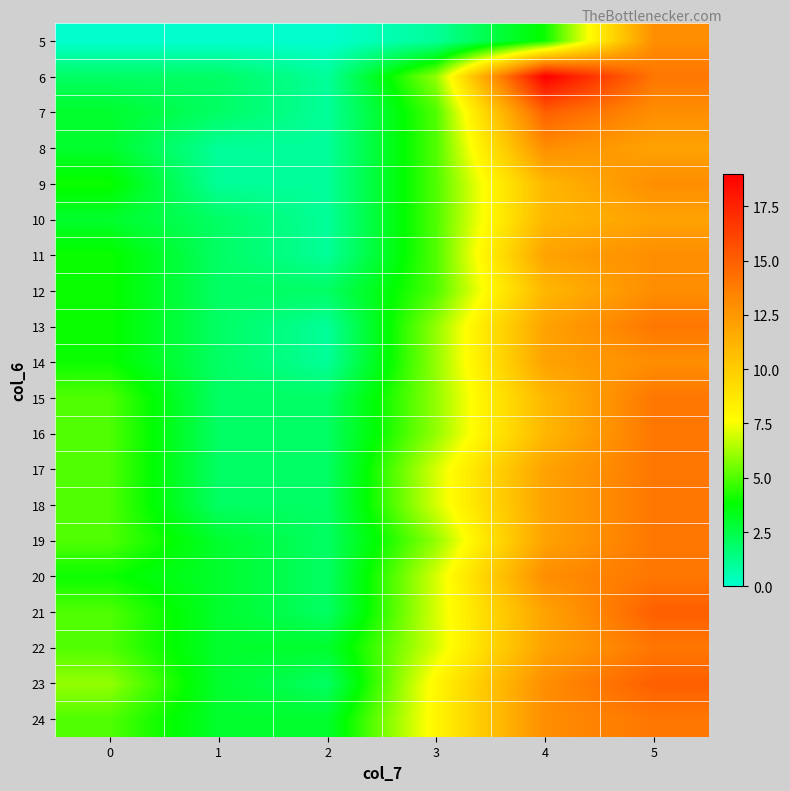

Between 5 and 2, which is larger?

5